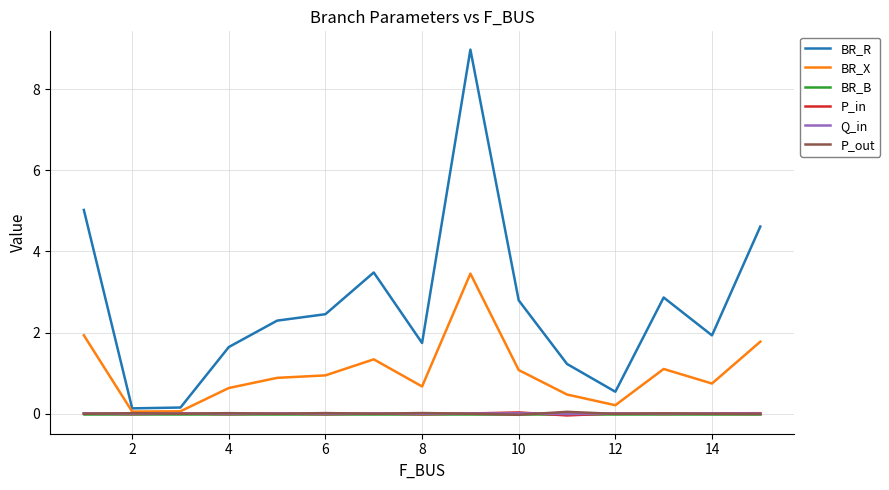

Which series has the widest spread of values?

BR_R